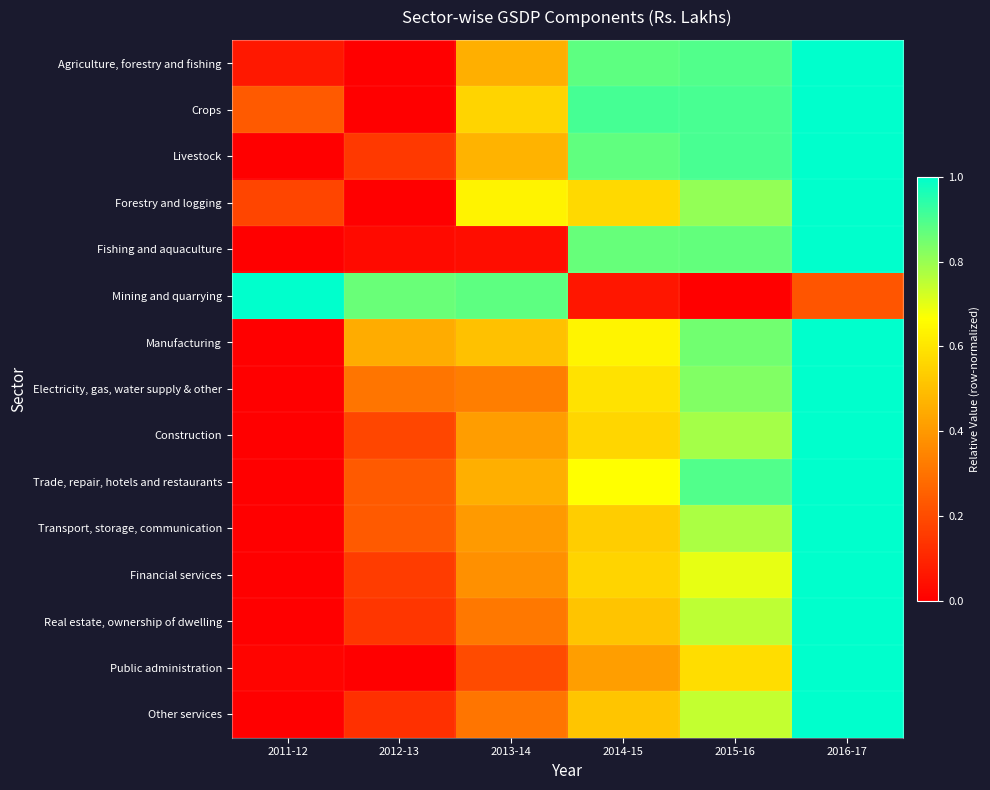

Reading left to right, list all the values displayed in this chart.

Agriculture, forestry and fishing: 2011-12=0.1	2012-13=0.0	2013-14=0.5	2014-15=0.9	2015-16=0.9	2016-17=1.0
Crops: 2011-12=0.2	2012-13=0.0	2013-14=0.6	2014-15=0.9	2015-16=0.9	2016-17=1.0
Livestock: 2011-12=0.0	2012-13=0.1	2013-14=0.5	2014-15=0.9	2015-16=0.9	2016-17=1.0
Forestry and logging: 2011-12=0.2	2012-13=0.0	2013-14=0.6	2014-15=0.6	2015-16=0.8	2016-17=1.0
Fishing and aquaculture: 2011-12=0.0	2012-13=0.0	2013-14=0.0	2014-15=0.9	2015-16=0.9	2016-17=1.0
Mining and quarrying: 2011-12=1.0	2012-13=0.9	2013-14=0.9	2014-15=0.1	2015-16=0.0	2016-17=0.2
Manufacturing: 2011-12=0.0	2012-13=0.5	2013-14=0.5	2014-15=0.6	2015-16=0.8	2016-17=1.0
Electricity, gas, water supply & other: 2011-12=0.0	2012-13=0.3	2013-14=0.3	2014-15=0.6	2015-16=0.8	2016-17=1.0
Construction: 2011-12=0.0	2012-13=0.2	2013-14=0.4	2014-15=0.6	2015-16=0.8	2016-17=1.0
Trade, repair, hotels and restaurants: 2011-12=0.0	2012-13=0.2	2013-14=0.5	2014-15=0.7	2015-16=0.9	2016-17=1.0
Transport, storage, communication: 2011-12=0.0	2012-13=0.2	2013-14=0.4	2014-15=0.5	2015-16=0.8	2016-17=1.0
Financial services: 2011-12=0.0	2012-13=0.2	2013-14=0.4	2014-15=0.6	2015-16=0.7	2016-17=1.0
Real estate, ownership of dwelling: 2011-12=0.0	2012-13=0.1	2013-14=0.3	2014-15=0.5	2015-16=0.8	2016-17=1.0
Public administration: 2011-12=0.0	2012-13=0.0	2013-14=0.2	2014-15=0.4	2015-16=0.6	2016-17=1.0
Other services: 2011-12=0.0	2012-13=0.1	2013-14=0.3	2014-15=0.5	2015-16=0.7	2016-17=1.0